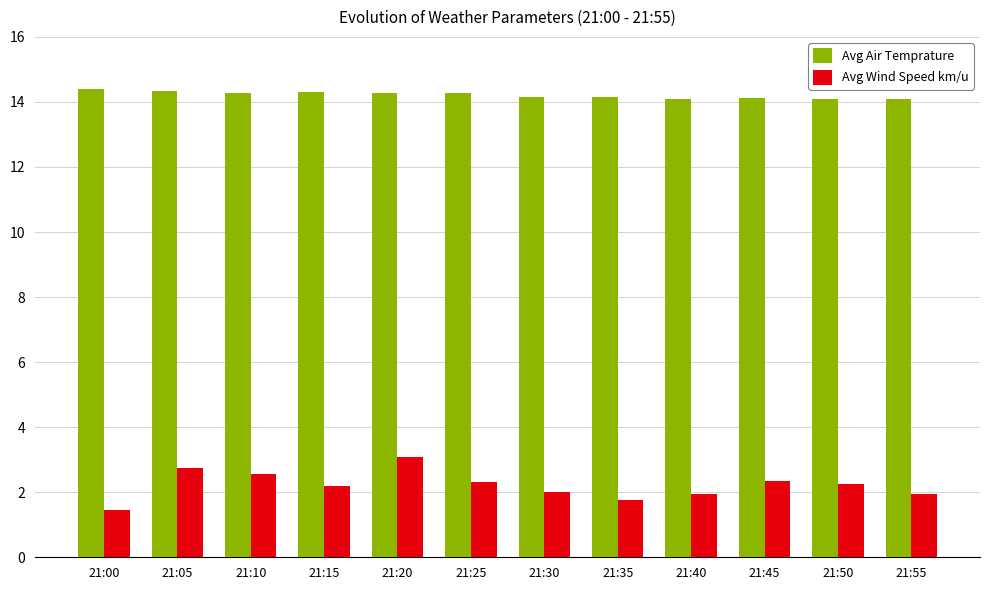

Count the number of categories in the chart.

12